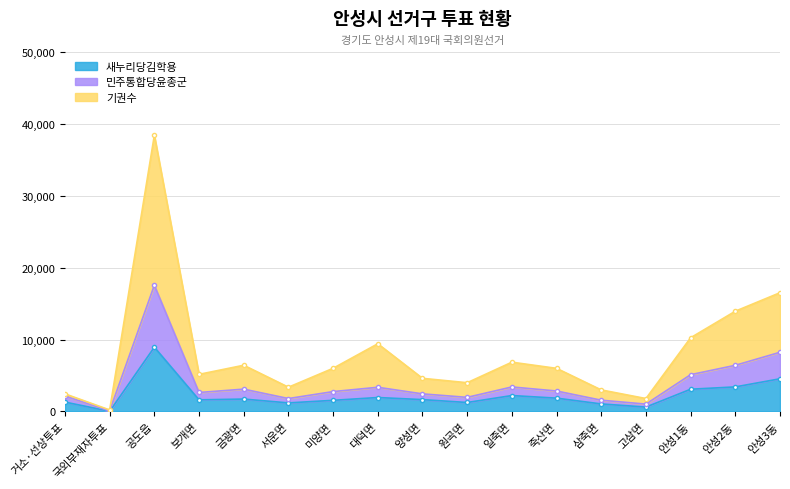

At which label does 새누리당김학용 reach its peak?

공도읍